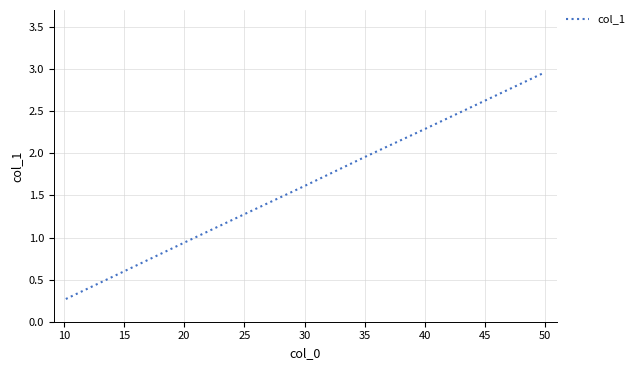

True or false: there are more than 1 points higher than both neighbors.

False